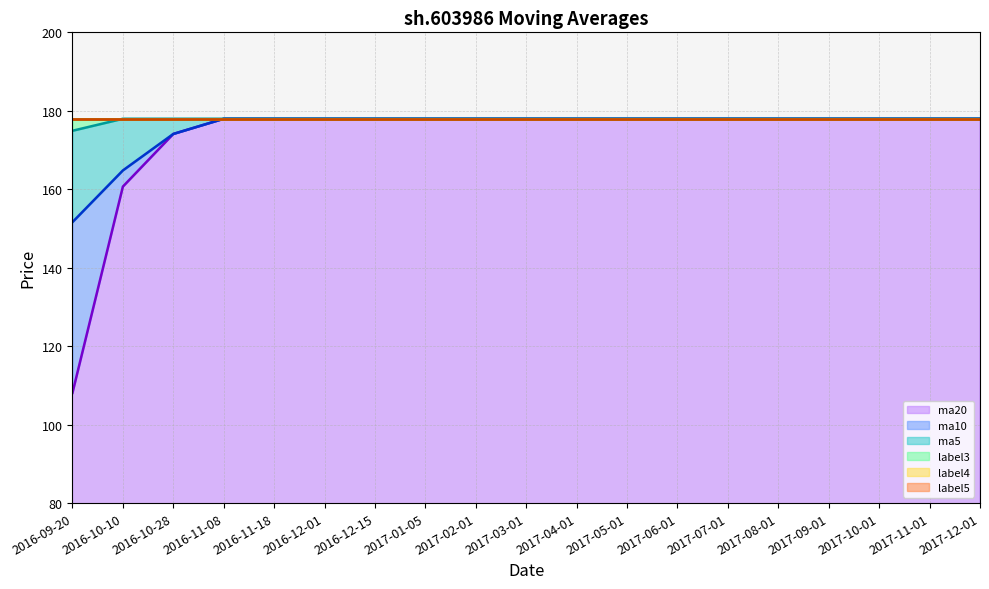

What is the maximum value for ma5?

178.0